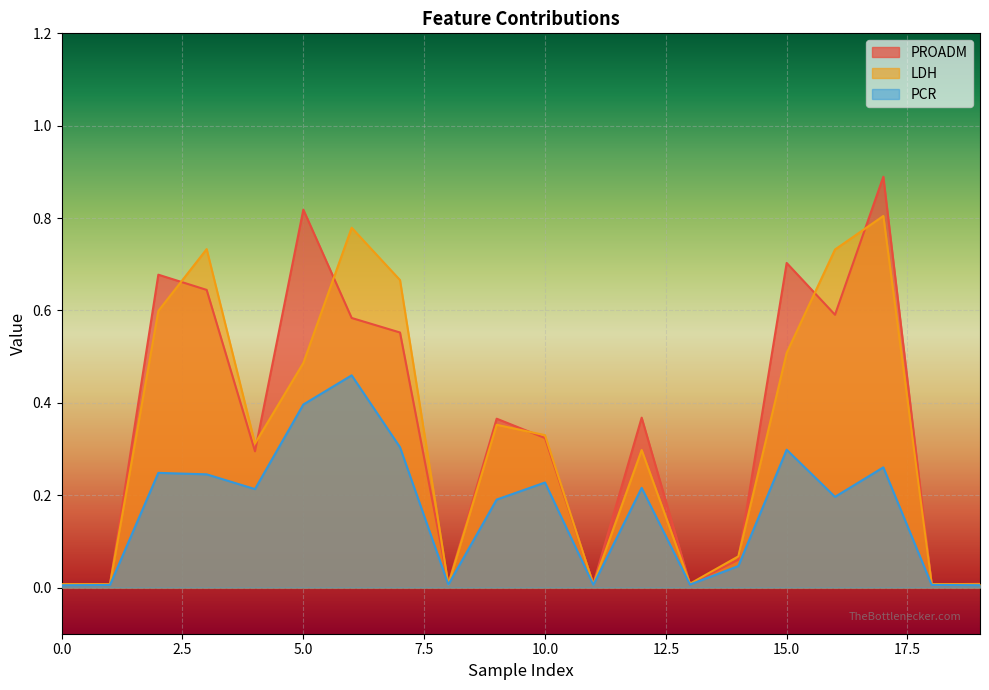

How many series are shown in this chart?

3